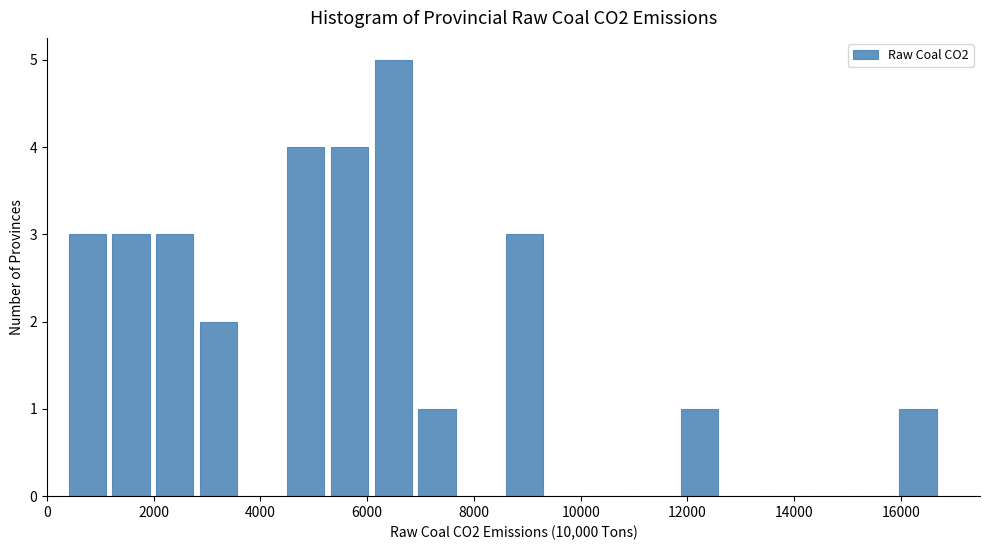

Reading left to right, transcribe this chart: for each bar, give the range it covers on the x-axis and its height. Neither the bar edges nor the heights are printed on the chart, so give them approximately, as read against the axes.

400 to 1200: 3
1200 to 2000: 3
2000 to 2800: 3
2800 to 3600: 2
3600 to 4600: 0
4600 to 5400: 4
5400 to 6200: 4
6200 to 7000: 5
7000 to 7800: 1
7800 to 8600: 0
8600 to 9400: 3
9400 to 10200: 0
10200 to 11000: 0
11000 to 11800: 0
11800 to 12600: 1
12600 to 13600: 0
13600 to 14400: 0
14400 to 15200: 0
15200 to 16000: 0
16000 to 16800: 1